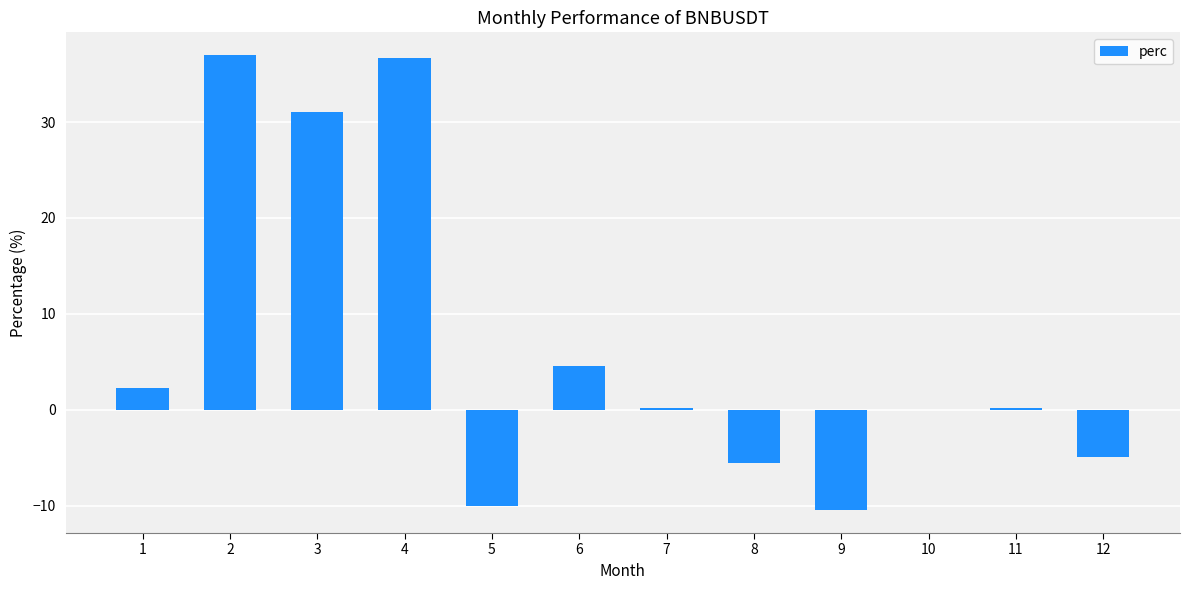

What is the greatest value displayed?

37.0